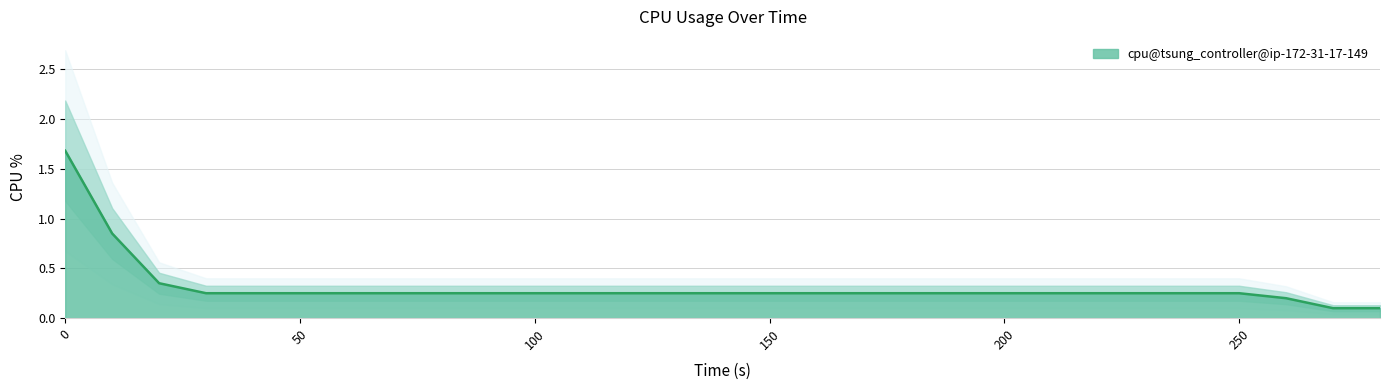

How many lines are shown in the chart?

1